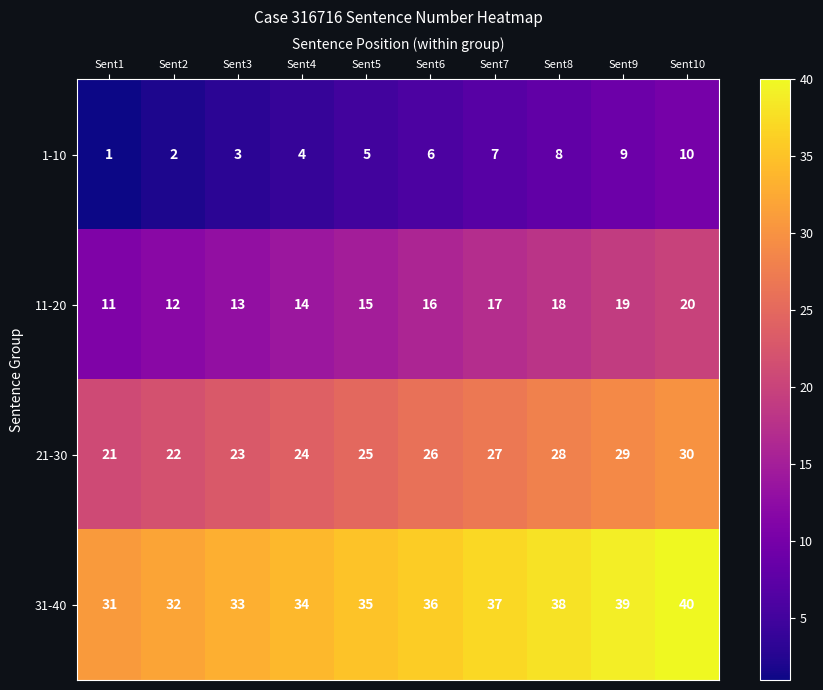

At how many categories does at least one series exceed 27?

10